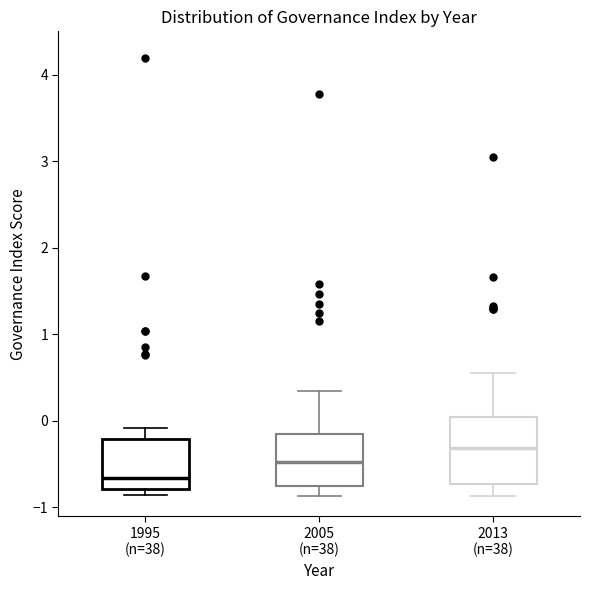

Which box's median line is the highest?

2013 (n=38)